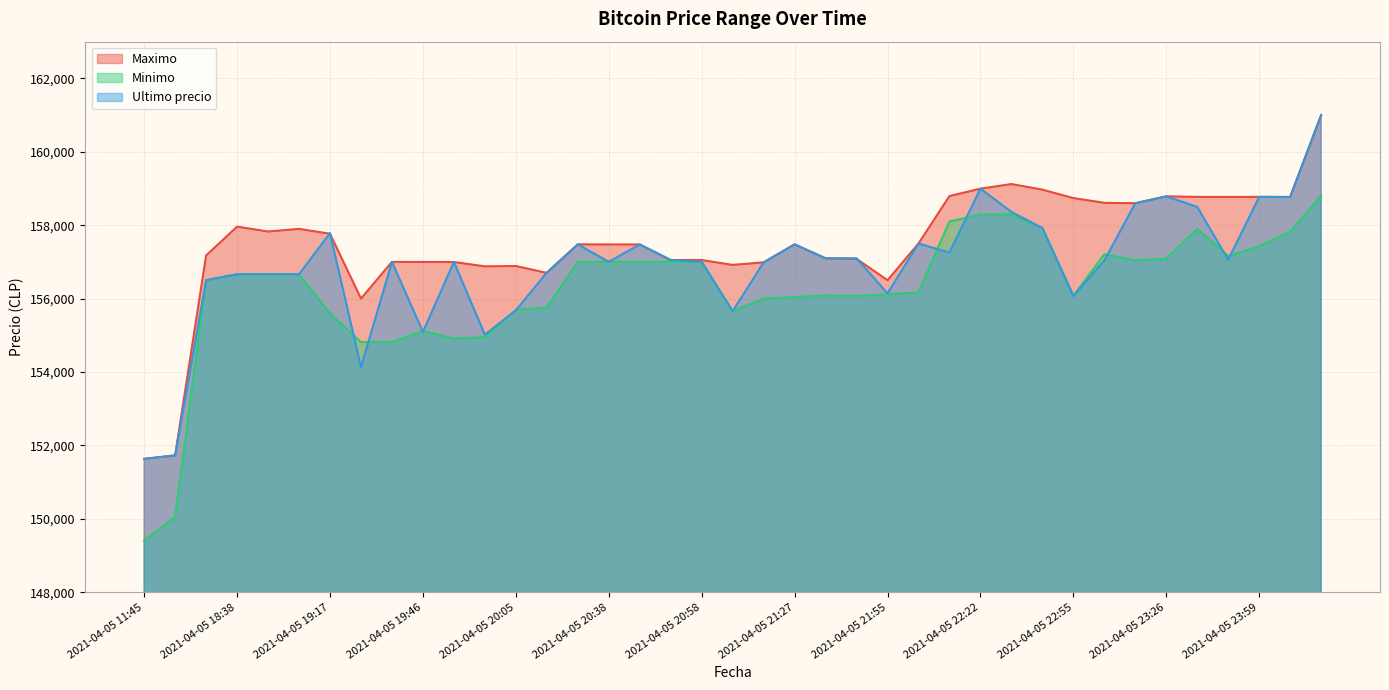

Which label corresponds to the smallest value in the chart?

2021-04-05 11:45